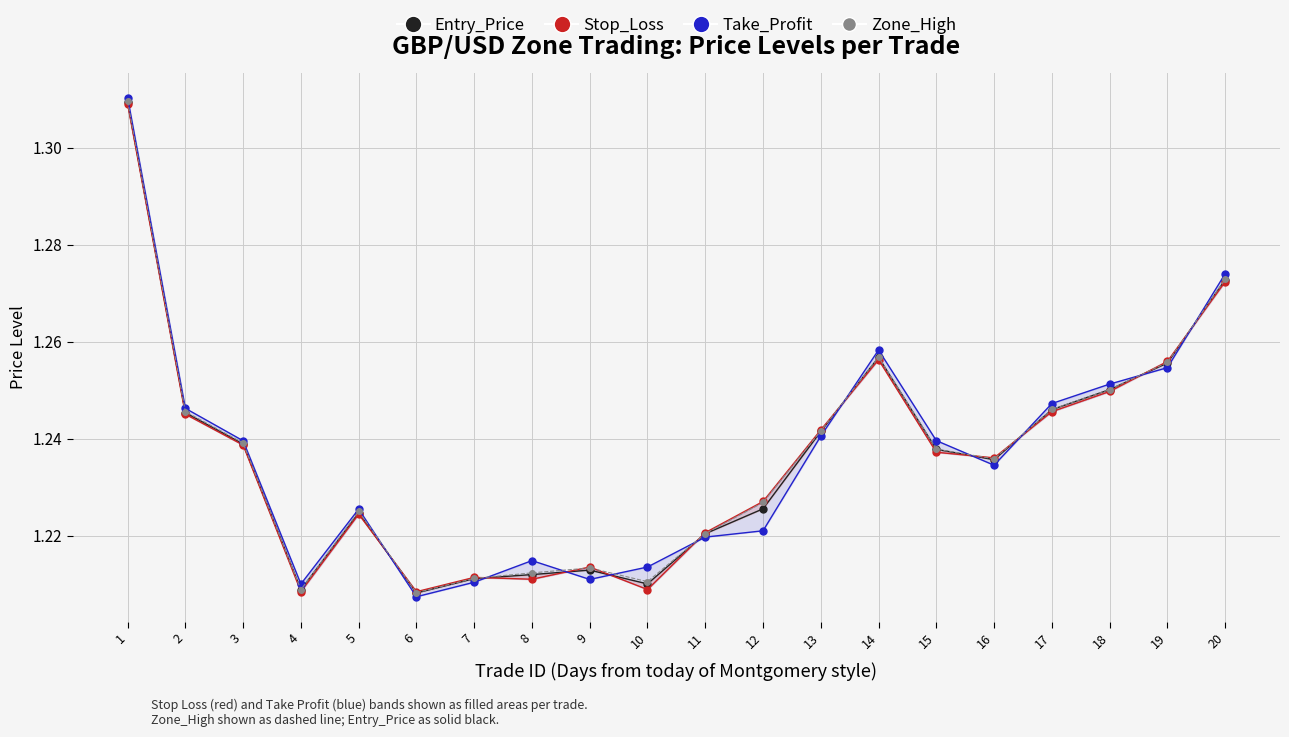

Reading left to right, list all the values displayed in this chart.

Entry_Price: 1.3	1.2	1.2	1.2	1.2	1.2	1.2	1.2	1.2	1.2	1.2	1.2	1.2	1.3	1.2	1.2	1.2	1.3	1.3	1.3
Stop_Loss: 1.3	1.2	1.2	1.2	1.2	1.2	1.2	1.2	1.2	1.2	1.2	1.2	1.2	1.3	1.2	1.2	1.2	1.2	1.3	1.3
Take_Profit: 1.3	1.2	1.2	1.2	1.2	1.2	1.2	1.2	1.2	1.2	1.2	1.2	1.2	1.3	1.2	1.2	1.2	1.3	1.3	1.3
Zone_High: 1.3	1.2	1.2	1.2	1.2	1.2	1.2	1.2	1.2	1.2	1.2	1.2	1.2	1.3	1.2	1.2	1.2	1.3	1.3	1.3